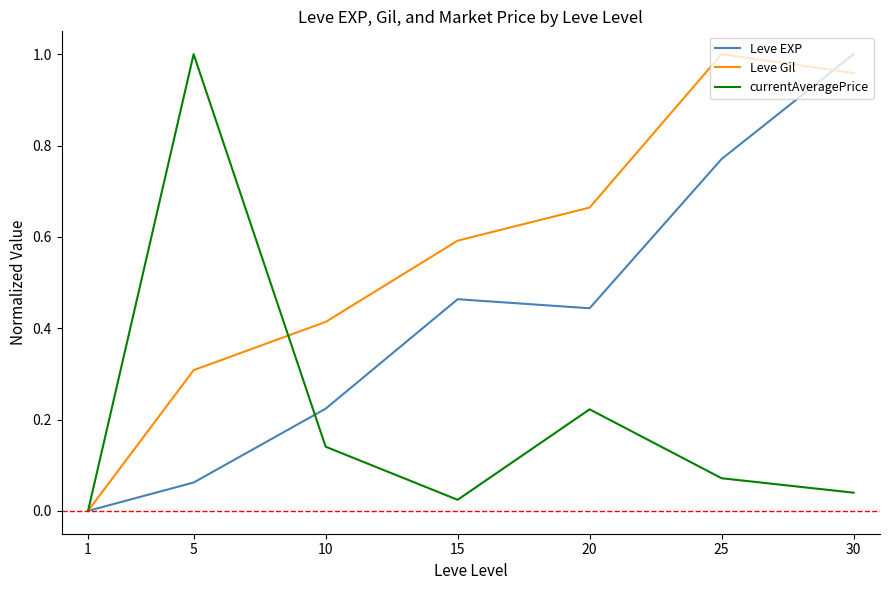

Which series changed the most between 10 and 30?

Leve EXP